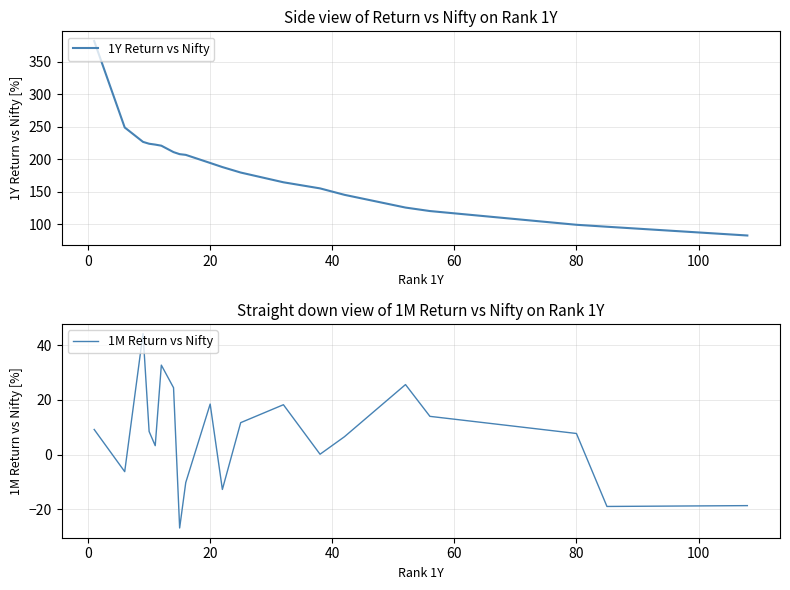

How many values in the 1Y Return vs Nifty series are below 194?

10